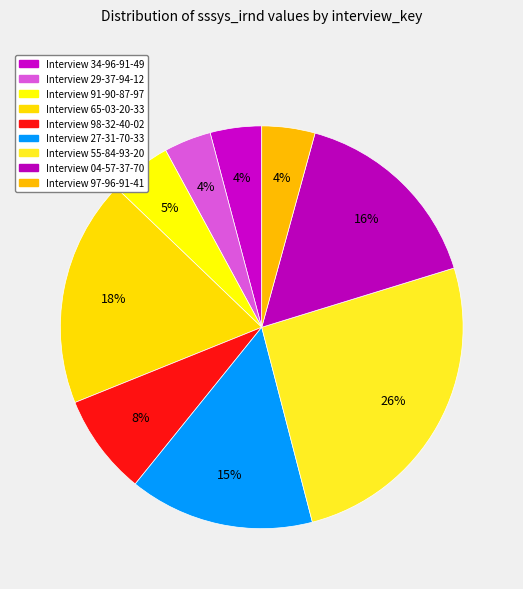

To the nearest percent, what is the difference between the largest and smallest slice percentages?

22%